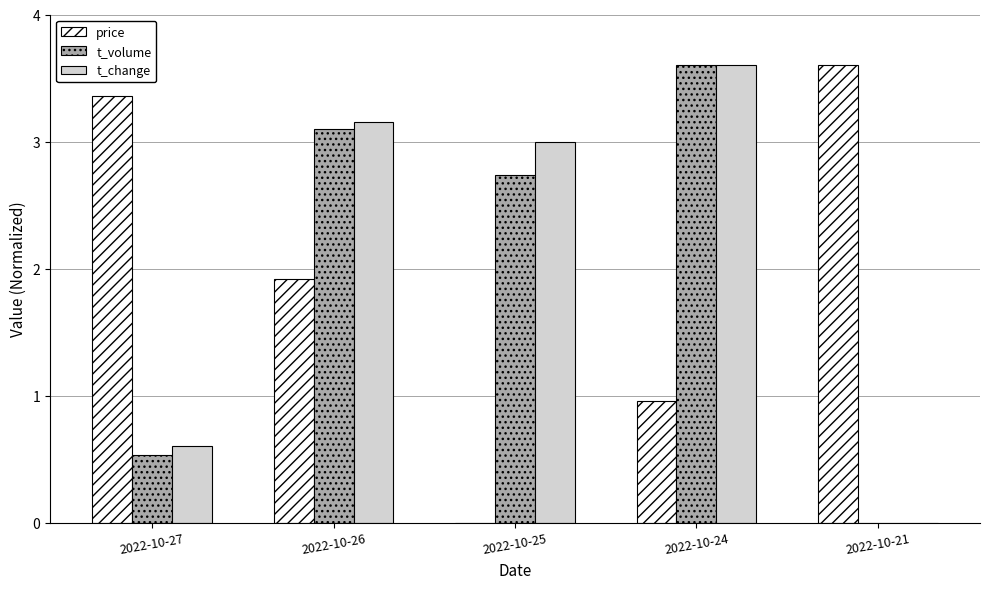

What are all the series names shown in the legend?

price, t_volume, t_change